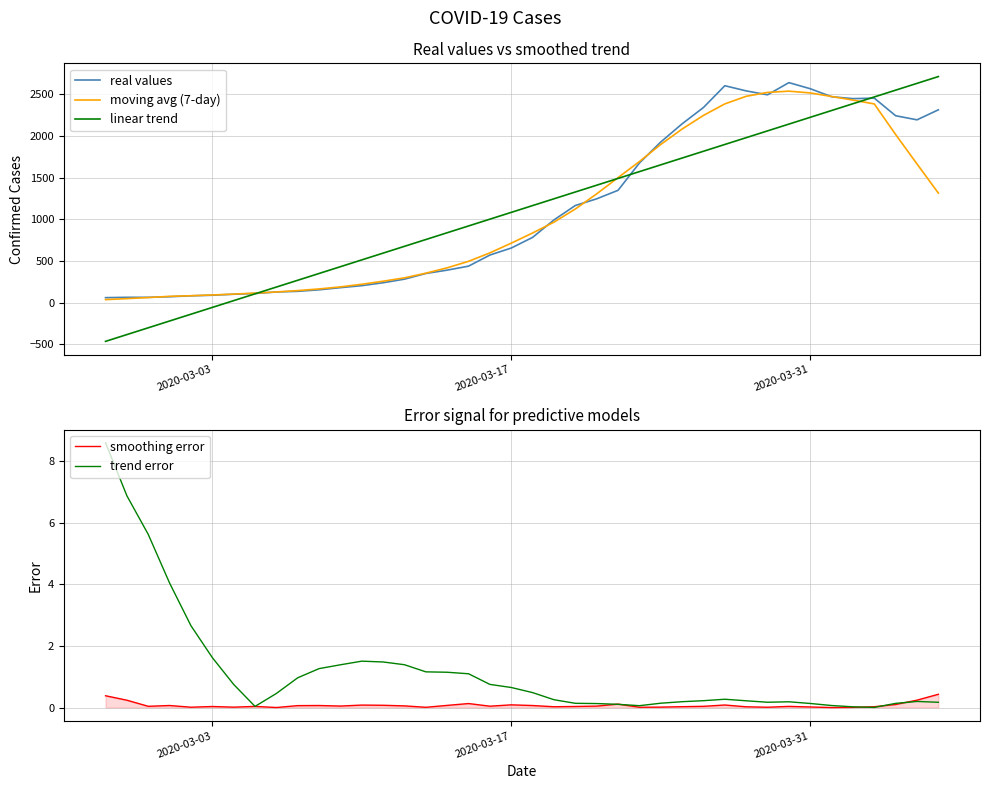

What is the maximum value for moving avg (7-day)?

2536.7